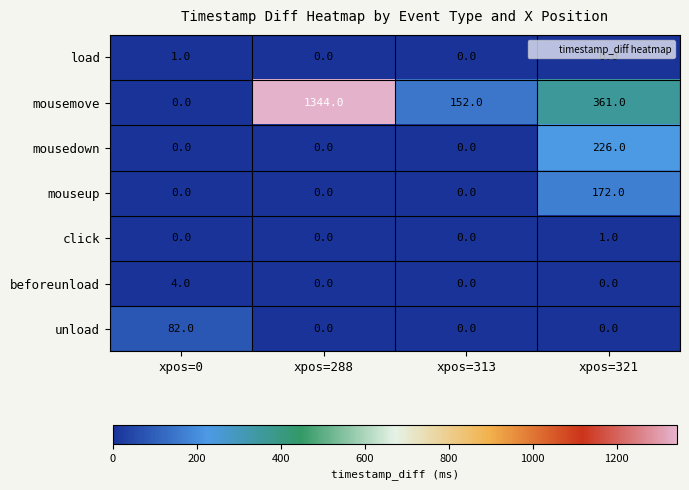

Between xpos=0 and xpos=313, which series saw the biggest shift?

mousemove